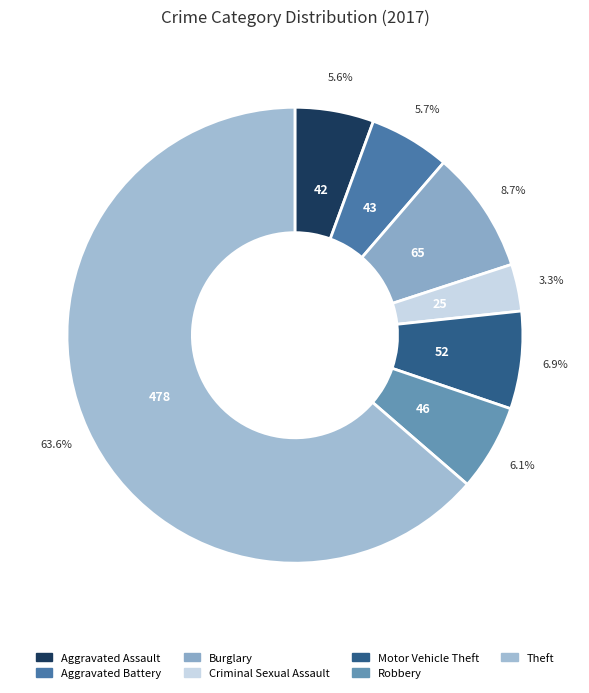

Which category accounts for the majority?

Theft